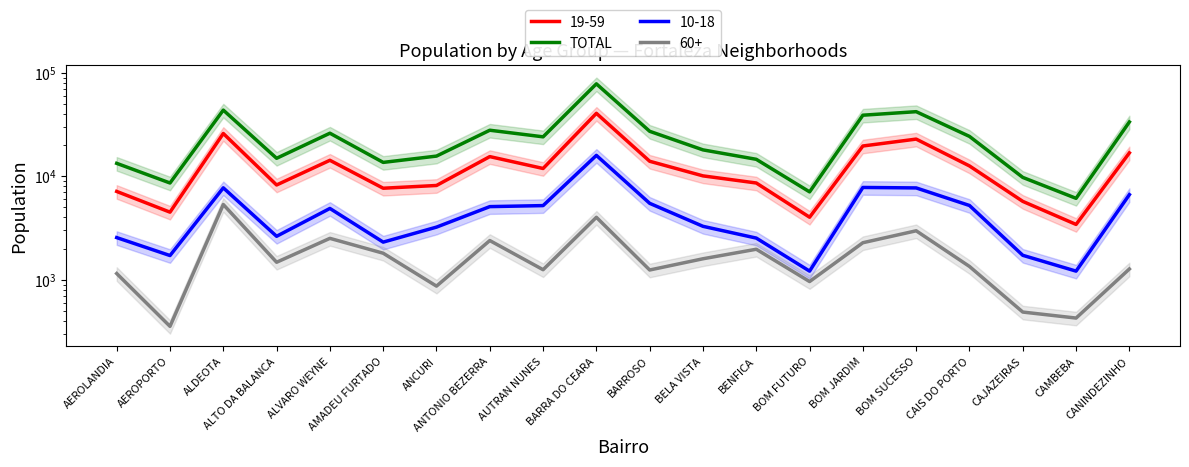

Between BELA VISTA and BOM JARDIM, which is larger?

BOM JARDIM